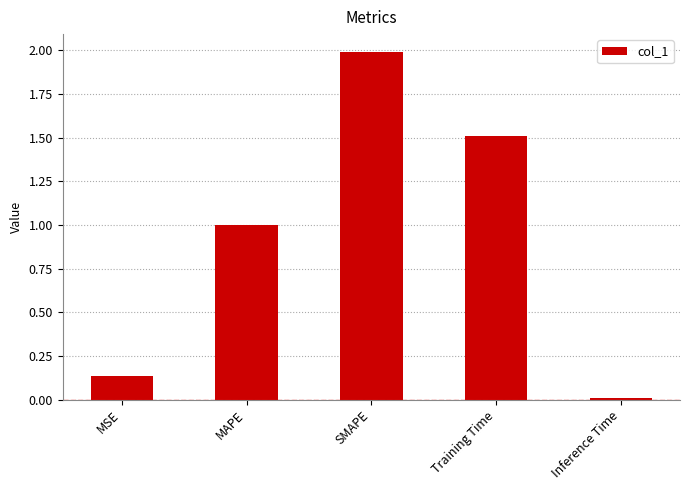

How many distinct data groups are displayed?

1